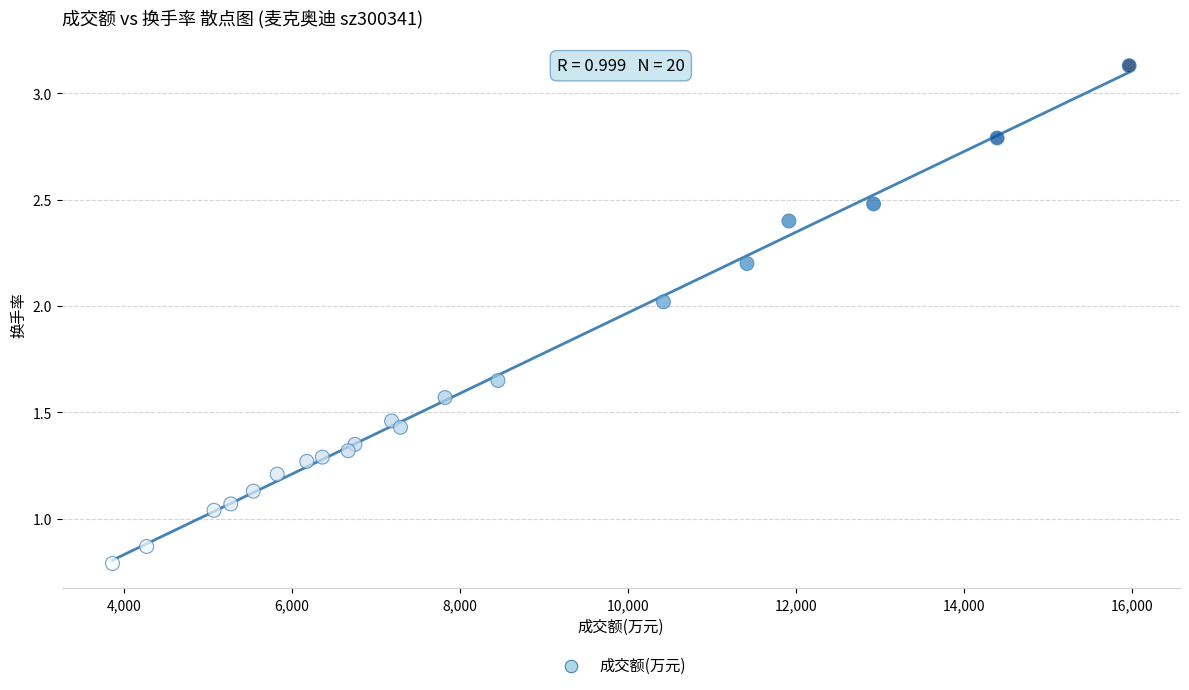

What is the range of Y values (max minus min)?

2.3